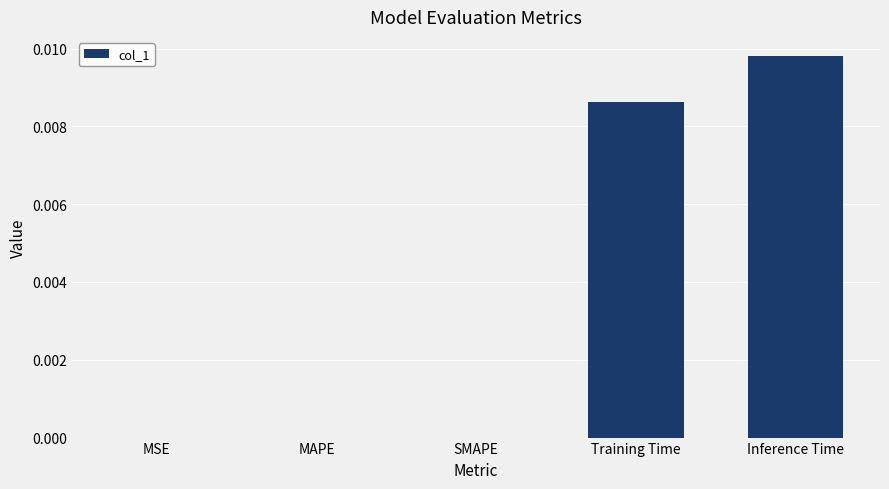

The chart shows a value of 0.0 at MAPE. True or false?

True